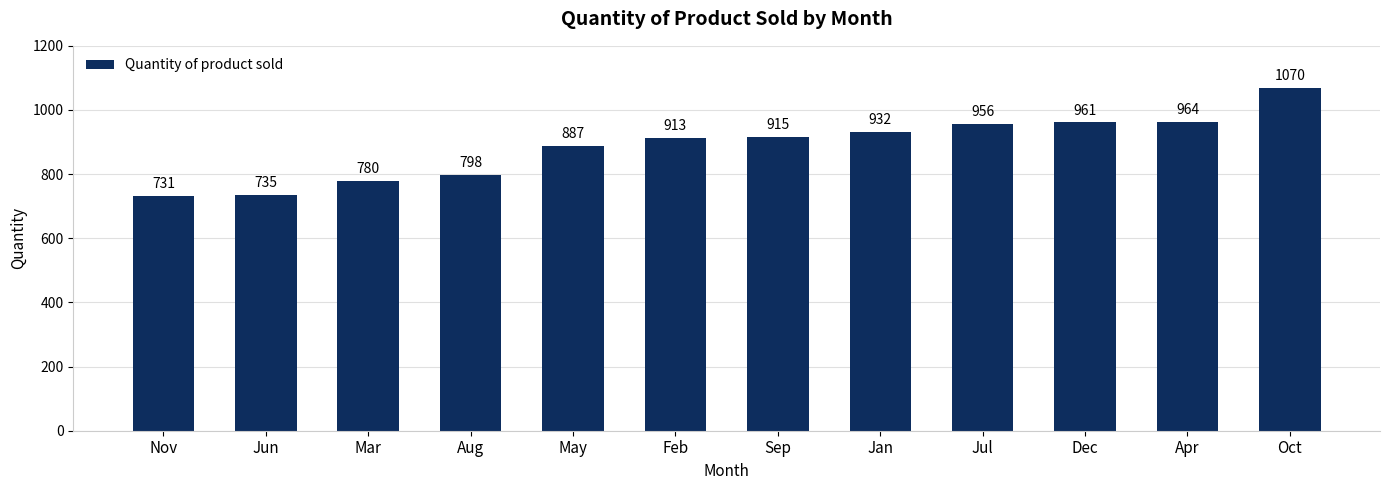

What is the label of the 8th bar from the right?

May